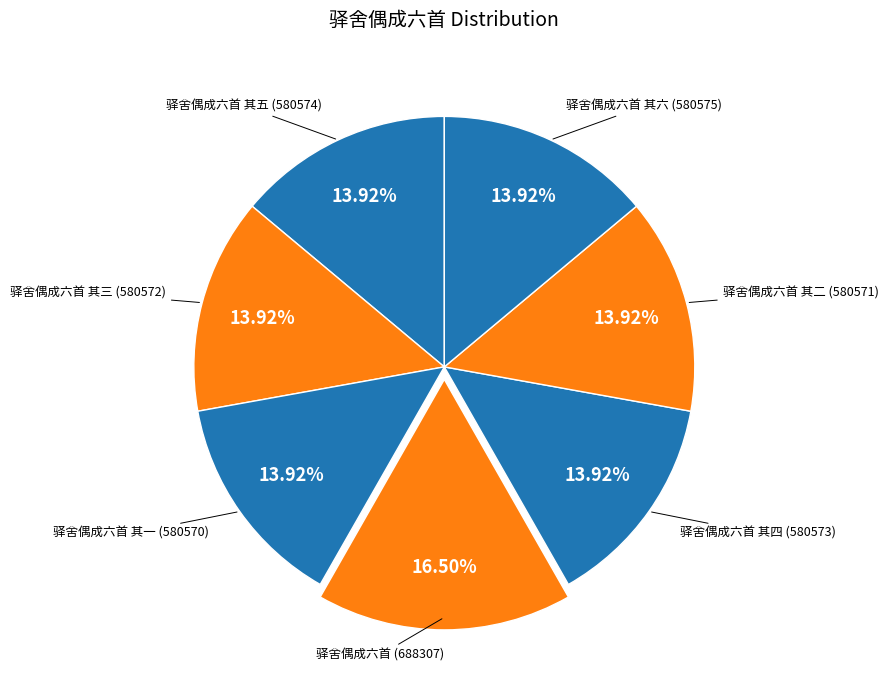

To the nearest percent, what is the average slice percentage?

14%